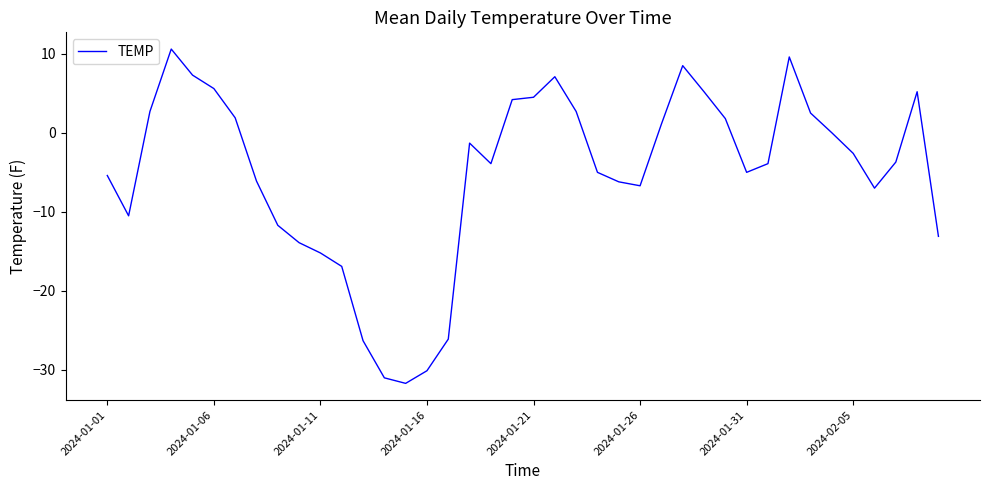

Is this an area chart (filled region under the line)?

No